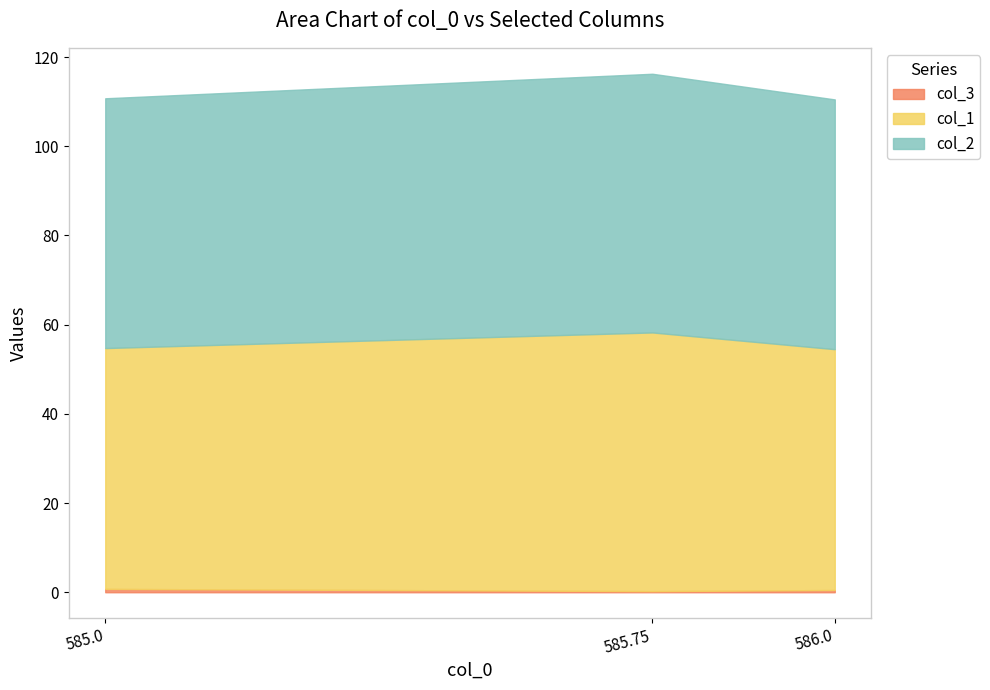

Between 585.75 and 585.0, which is larger?

585.0